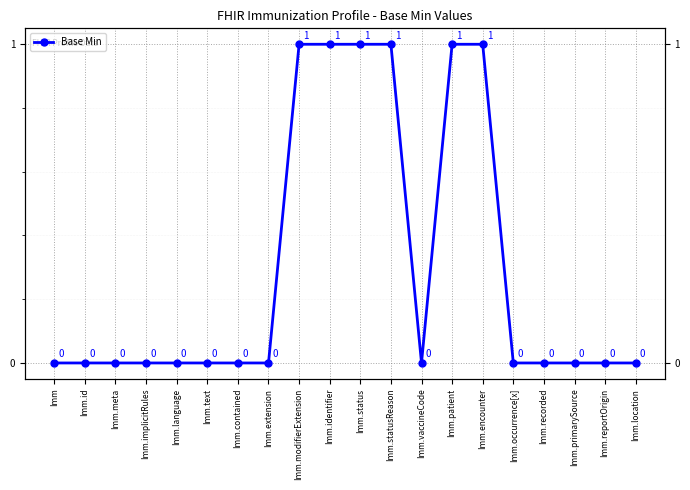

At which label is the value closest to 0?

Imm